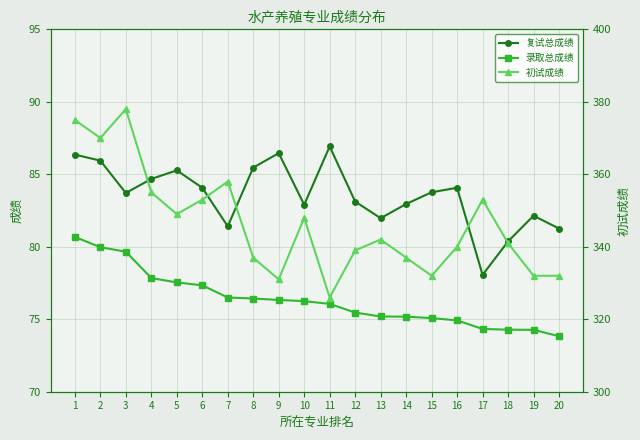

What is the difference between the maximum and minimum values in the 初试成绩 series?

52.0